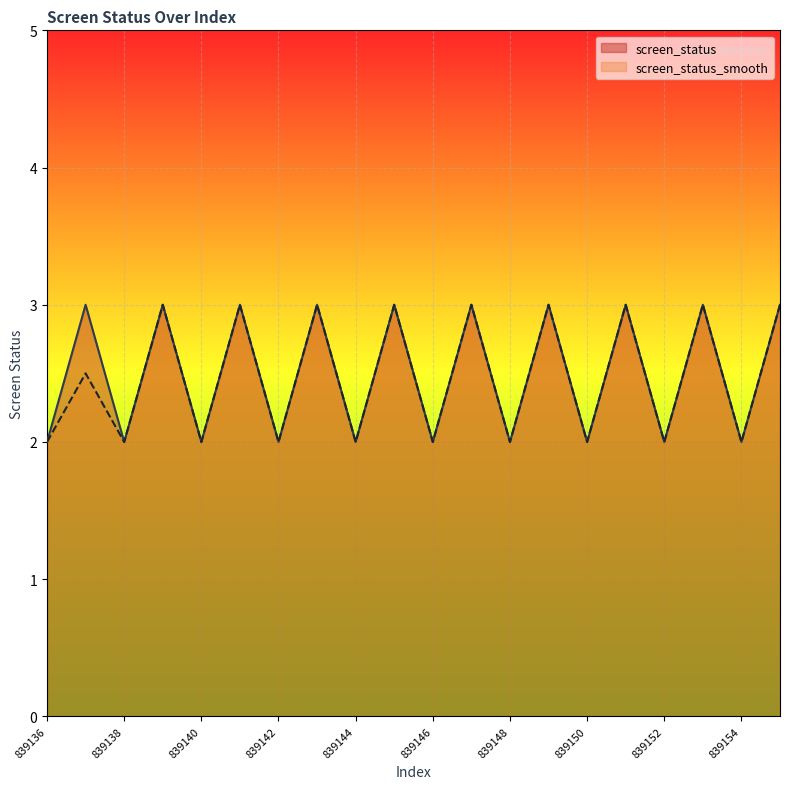

Which series has the largest range (max minus min)?

screen_status